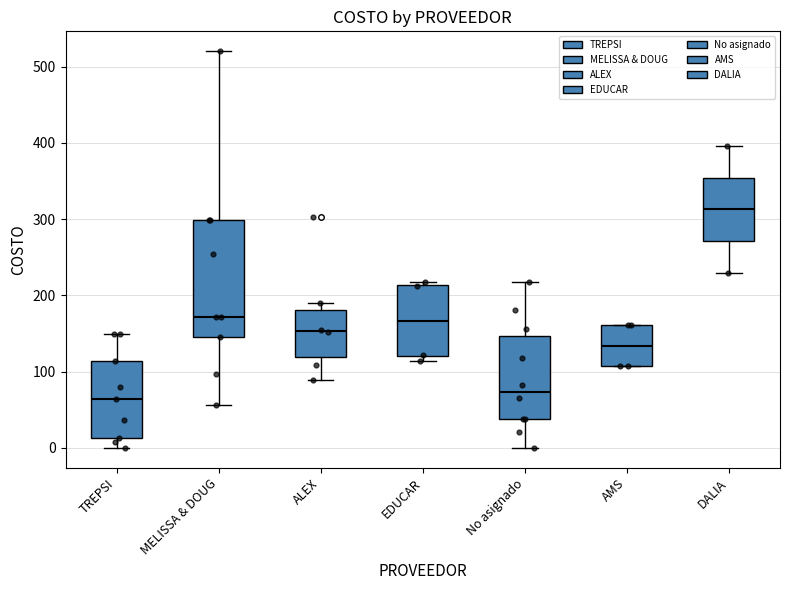

Which box has the lowest median line?

TREPSI